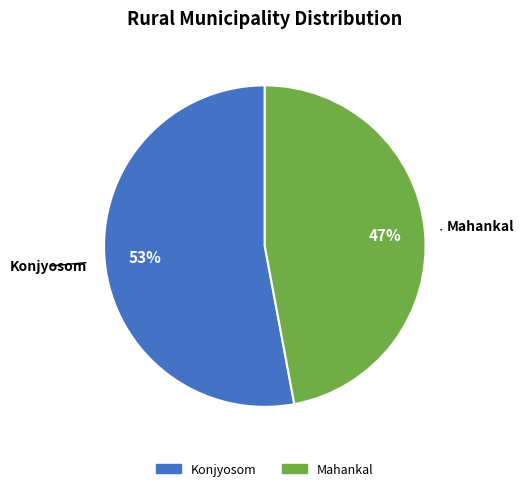

How many segments does this pie chart have?

2